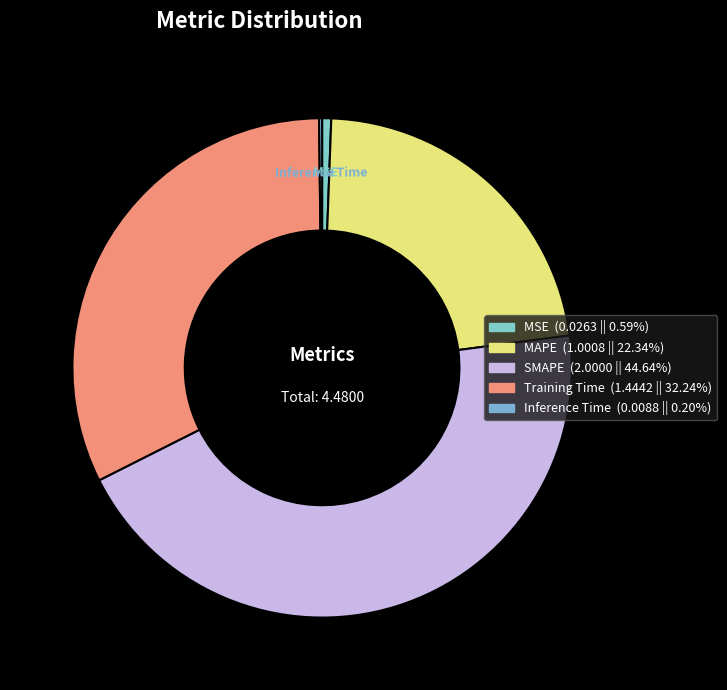

Is there any slice that represents more than half of the pie?

No